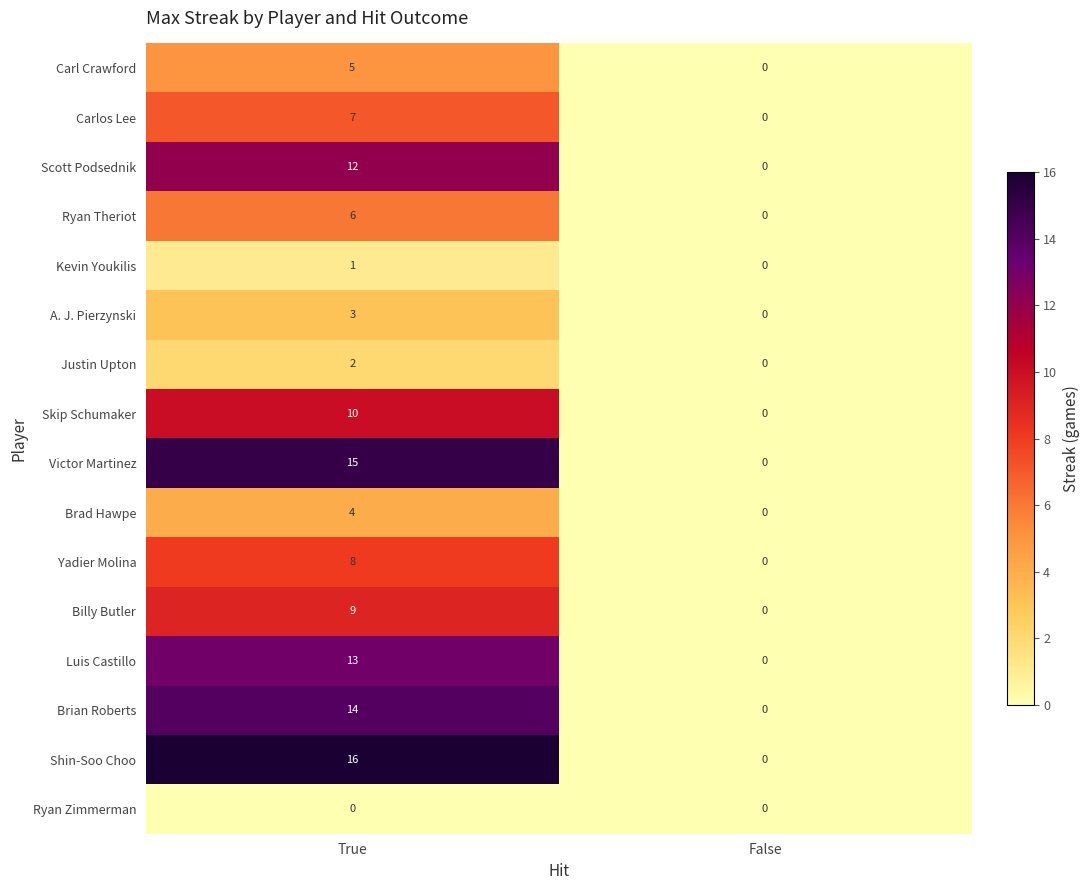

What is the difference between the Carlos Lee values at False and True?

7